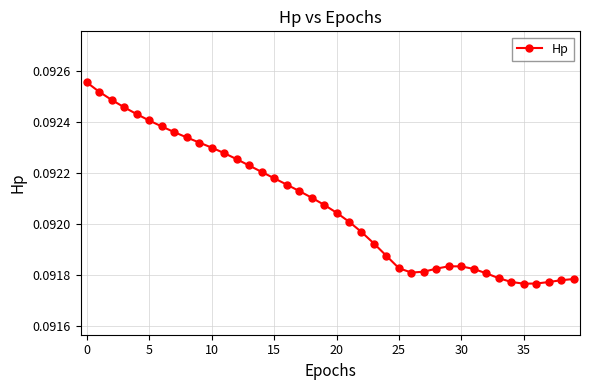

What is the sum of all values?

3.7